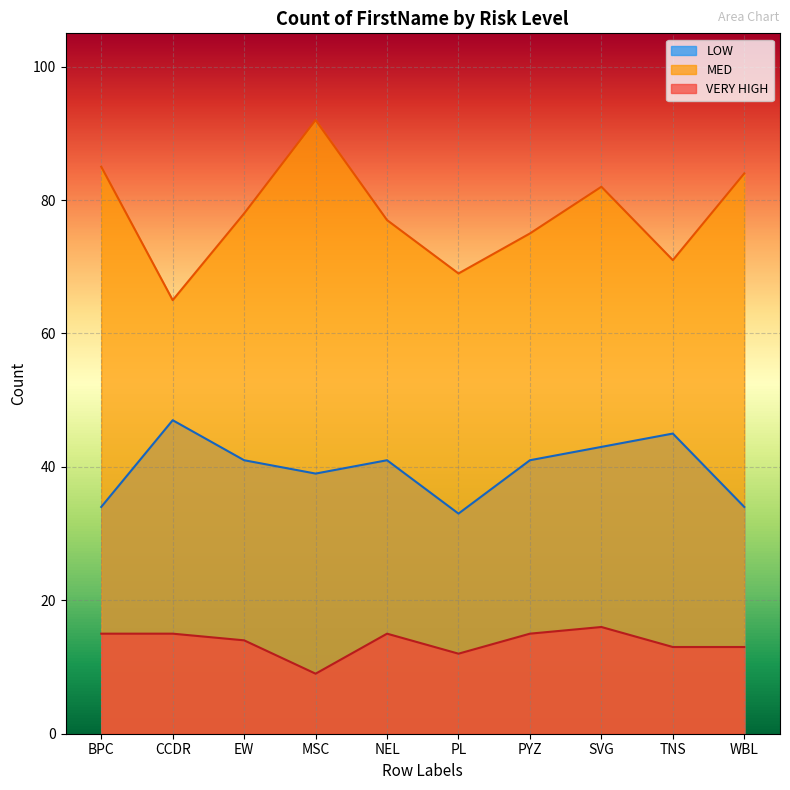

Where is LOW nearest to the value 40?

EW